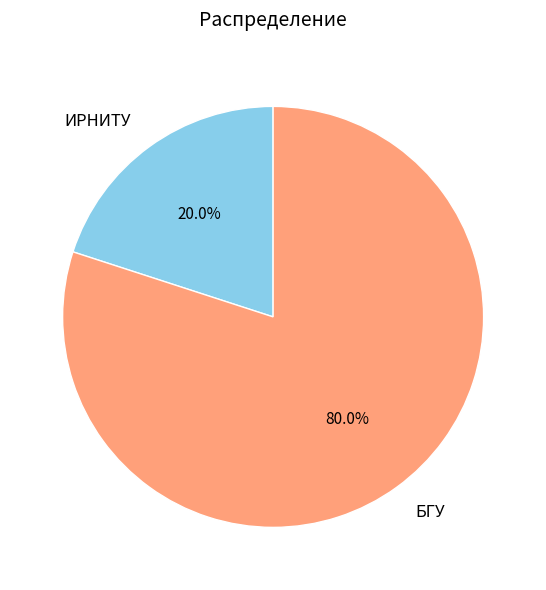

How many slices are in this pie chart?

2